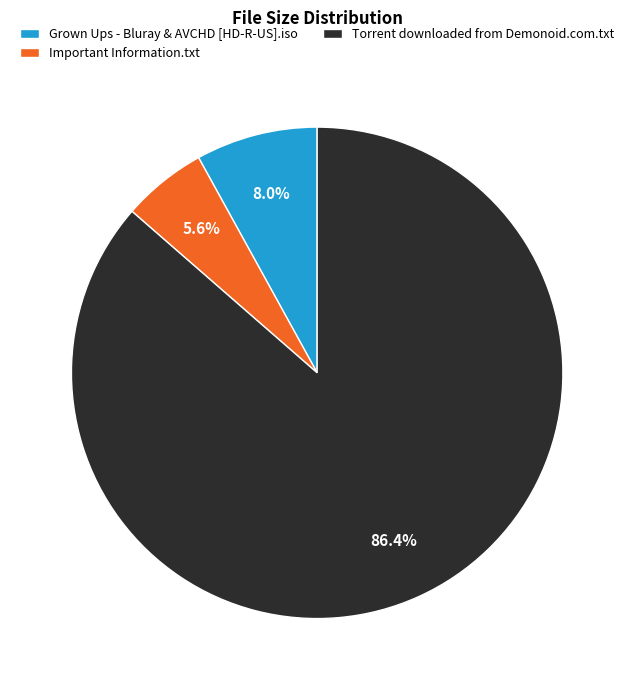

Is it true that Important Information.txt is 1% of the pie?

False